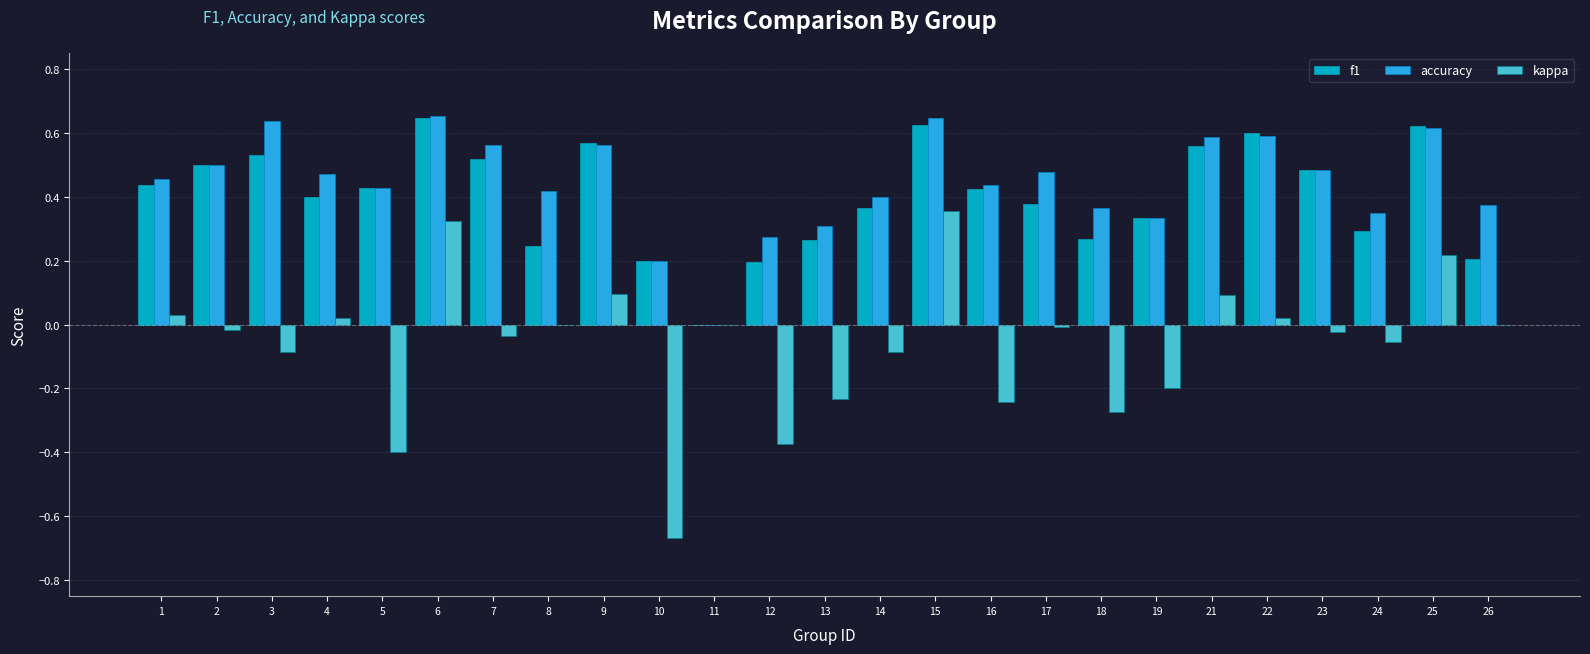

The f1 series shows 0.6 at 15. True or false?

True